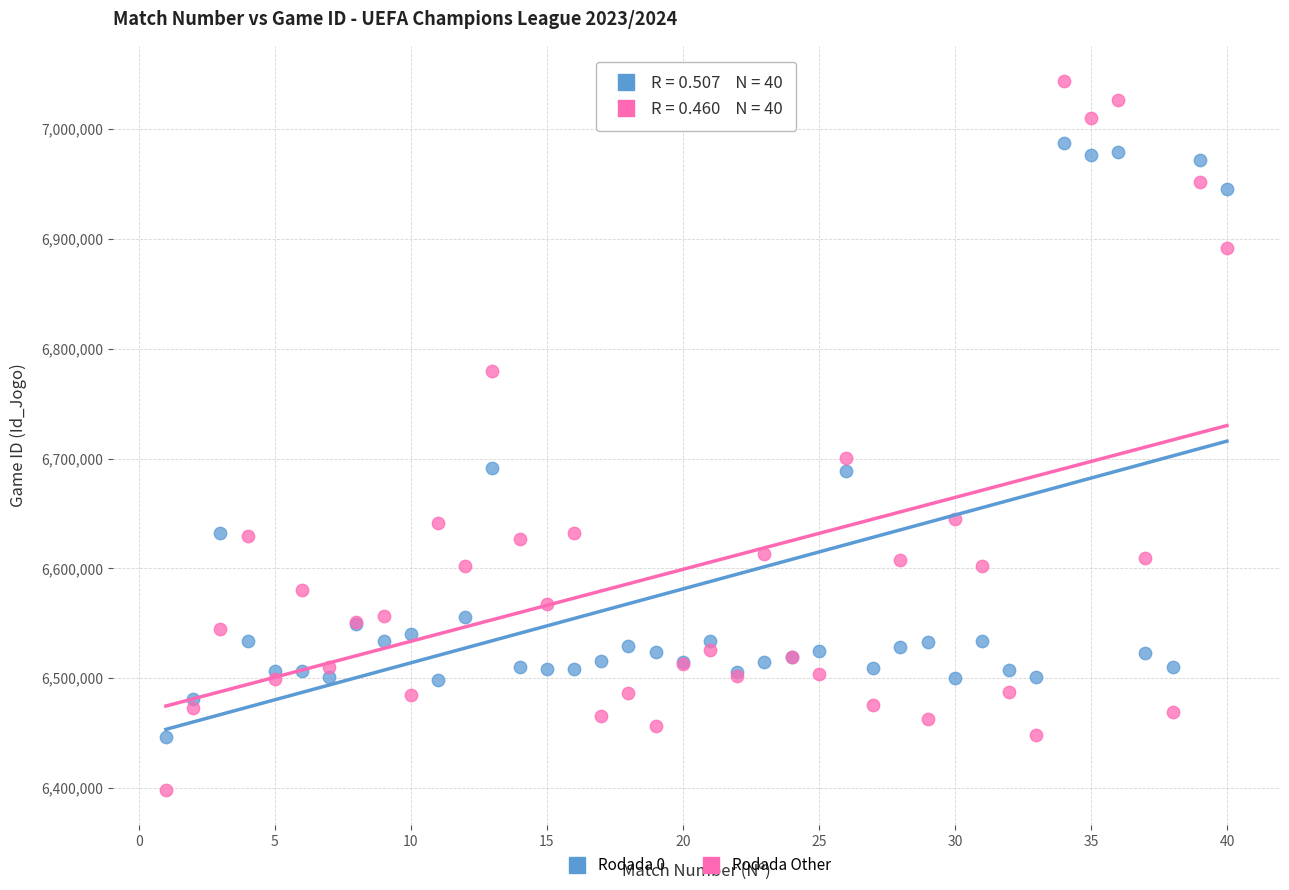

Which series contains the highest Y value?

Rodada Other